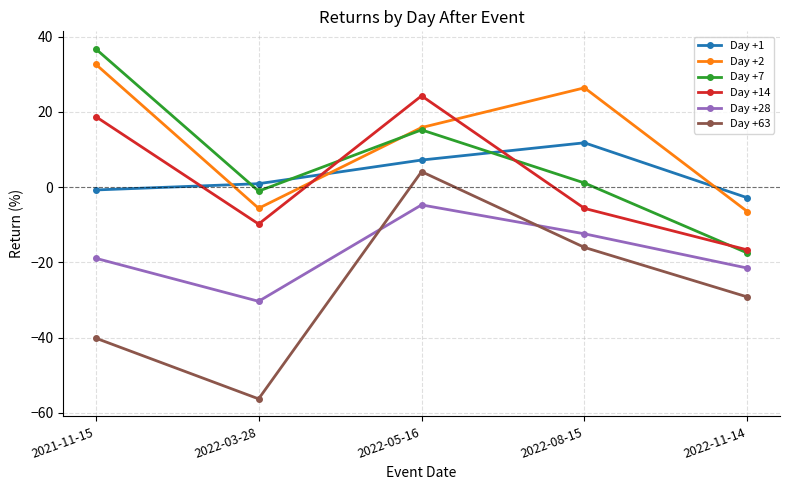

List the labels in order of Day +14 value, largest first.

2022-05-16, 2021-11-15, 2022-08-15, 2022-03-28, 2022-11-14